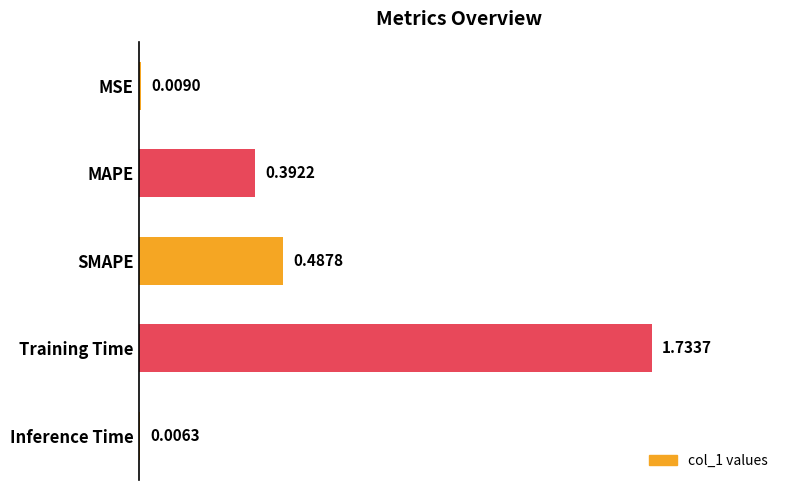

Between SMAPE and Inference Time, which is larger?

SMAPE